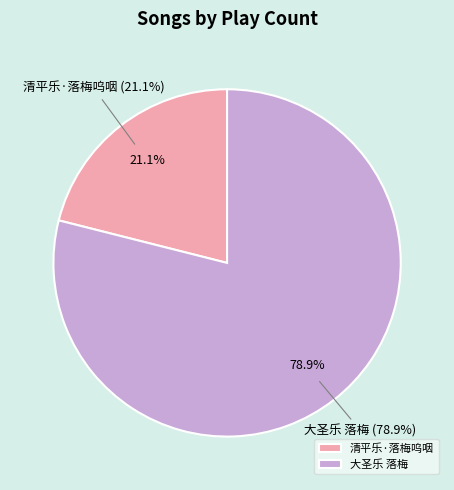

What percentage is NOT represented by 清平乐·落梅呜咽?

78.9%